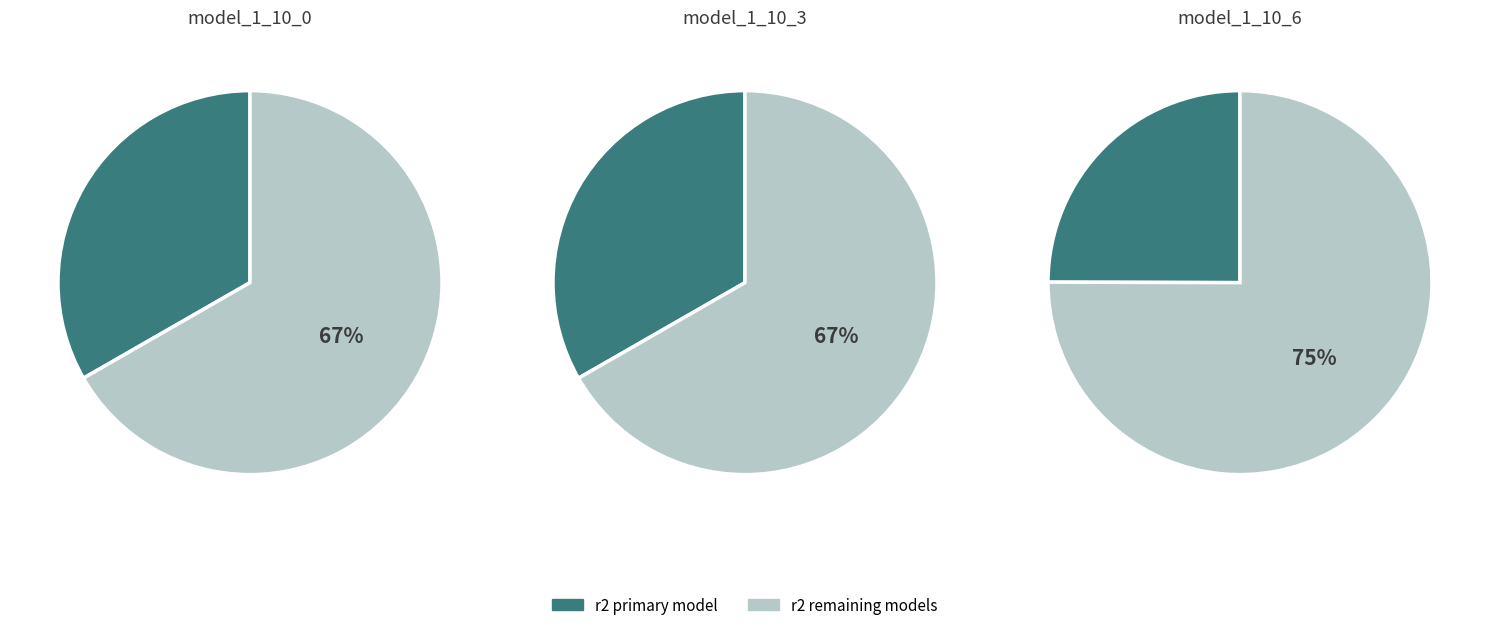

Does model_1_10_6 account for over 50% of the chart?

No